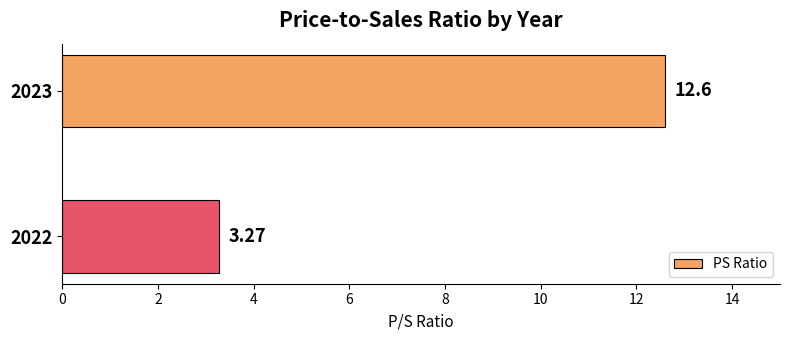

Count the number of data series in this chart.

1